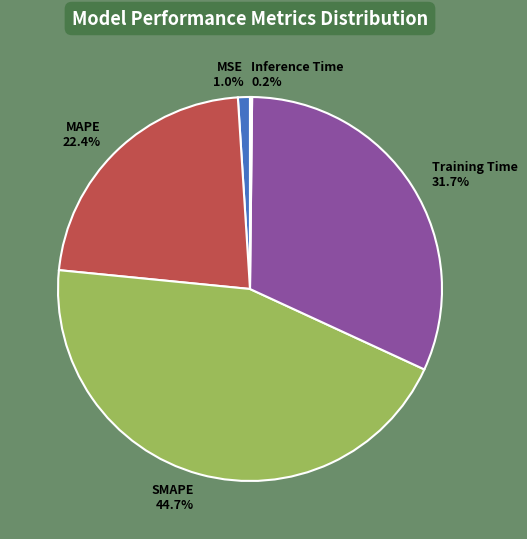

True or false: Training Time accounts for 19% of the total.

False